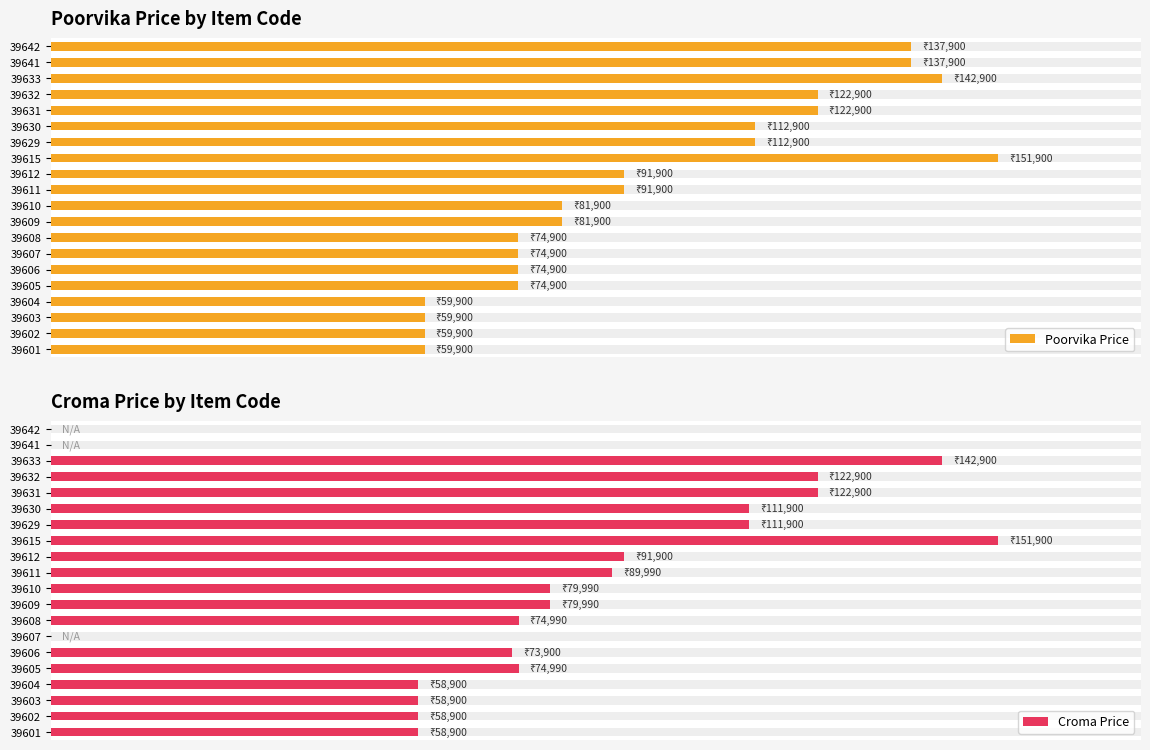

What is the greatest value displayed?

151900